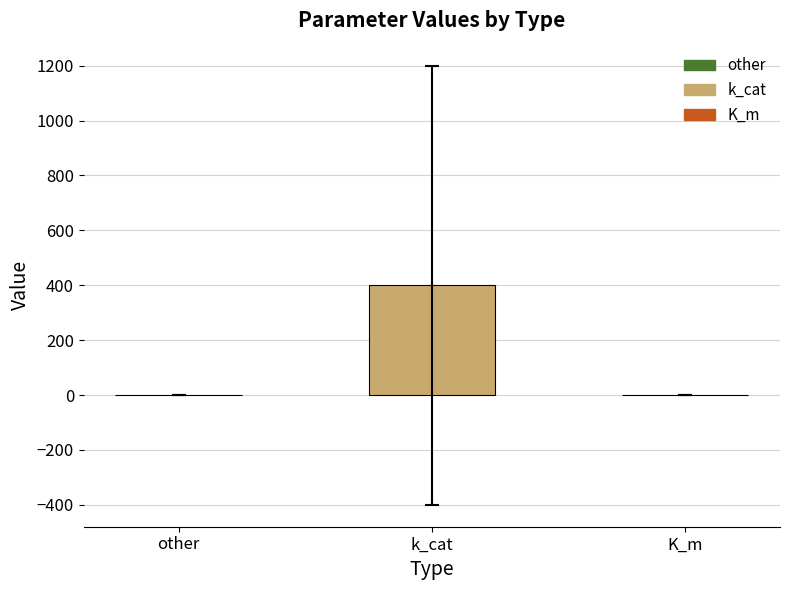

What is the greatest value displayed?

400.2